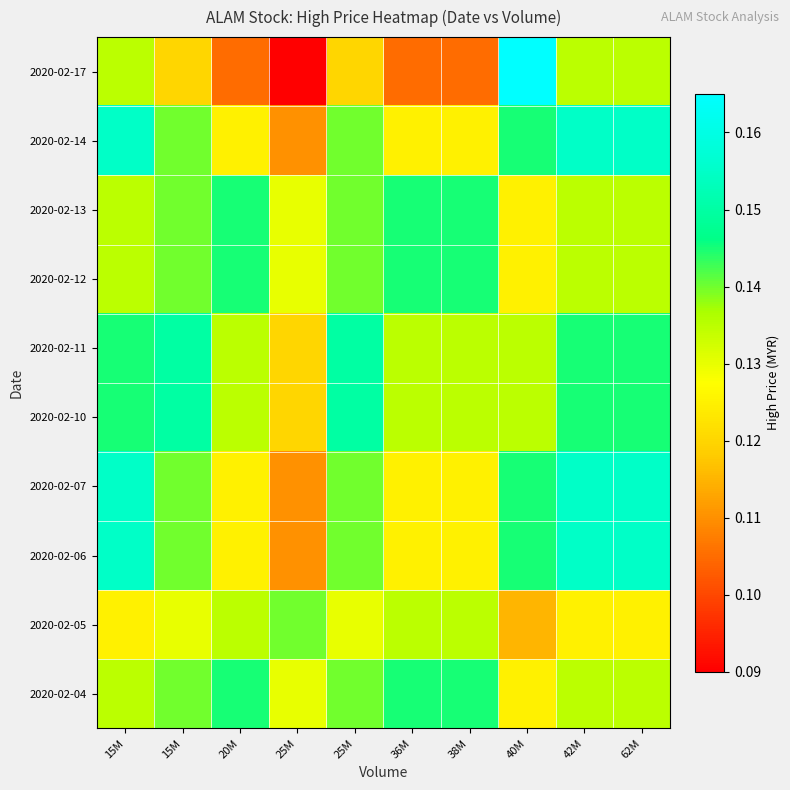

Reading left to right, list all the values displayed in this chart.

2020-02-04: 15M=0.1	15M=0.1	20M=0.1	25M=0.1	25M=0.1	36M=0.1	38M=0.1	40M=0.1	42M=0.1	62M=0.1
2020-02-05: 15M=0.1	15M=0.1	20M=0.1	25M=0.1	25M=0.1	36M=0.1	38M=0.1	40M=0.1	42M=0.1	62M=0.1
2020-02-06: 15M=0.2	15M=0.1	20M=0.1	25M=0.1	25M=0.1	36M=0.1	38M=0.1	40M=0.1	42M=0.2	62M=0.2
2020-02-07: 15M=0.2	15M=0.1	20M=0.1	25M=0.1	25M=0.1	36M=0.1	38M=0.1	40M=0.1	42M=0.2	62M=0.2
2020-02-10: 15M=0.1	15M=0.1	20M=0.1	25M=0.1	25M=0.1	36M=0.1	38M=0.1	40M=0.1	42M=0.1	62M=0.1
2020-02-11: 15M=0.1	15M=0.1	20M=0.1	25M=0.1	25M=0.1	36M=0.1	38M=0.1	40M=0.1	42M=0.1	62M=0.1
2020-02-12: 15M=0.1	15M=0.1	20M=0.1	25M=0.1	25M=0.1	36M=0.1	38M=0.1	40M=0.1	42M=0.1	62M=0.1
2020-02-13: 15M=0.1	15M=0.1	20M=0.1	25M=0.1	25M=0.1	36M=0.1	38M=0.1	40M=0.1	42M=0.1	62M=0.1
2020-02-14: 15M=0.2	15M=0.1	20M=0.1	25M=0.1	25M=0.1	36M=0.1	38M=0.1	40M=0.1	42M=0.2	62M=0.2
2020-02-17: 15M=0.1	15M=0.1	20M=0.1	25M=0.1	25M=0.1	36M=0.1	38M=0.1	40M=0.2	42M=0.1	62M=0.1